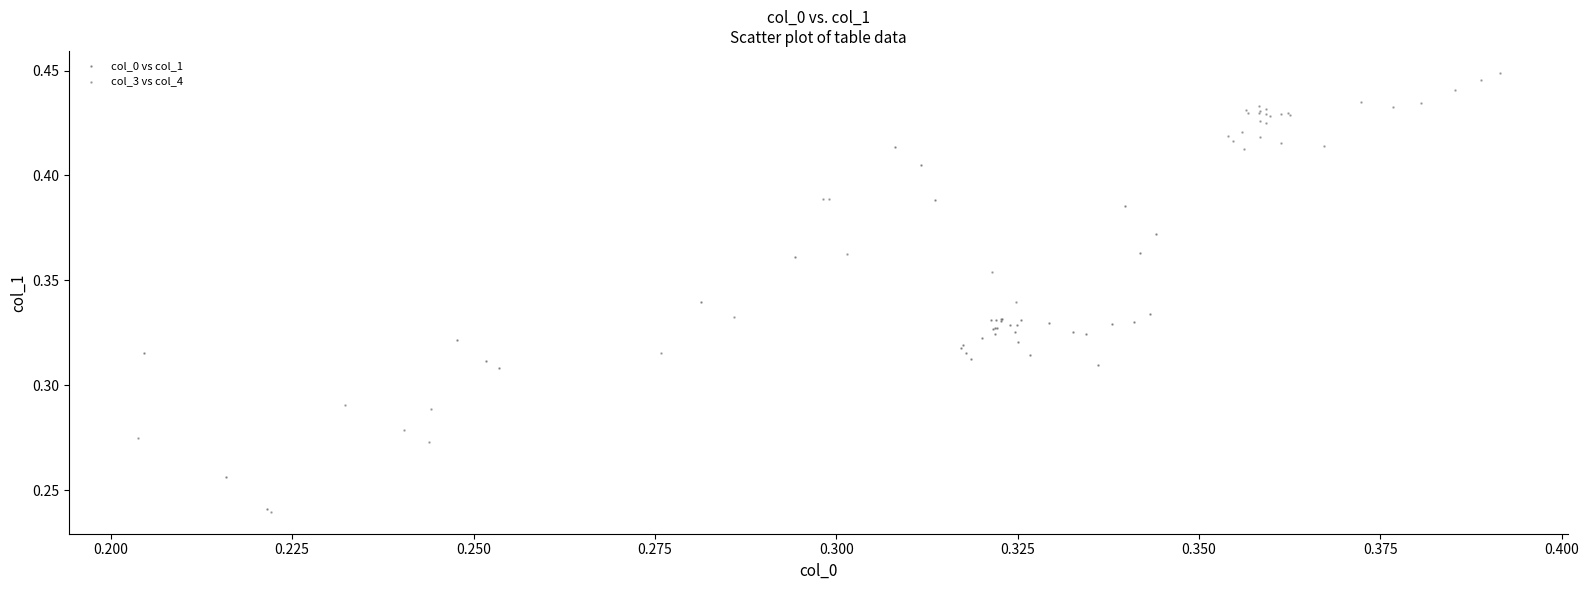

Which series has the largest Y range (max minus min)?

col_3 vs col_4